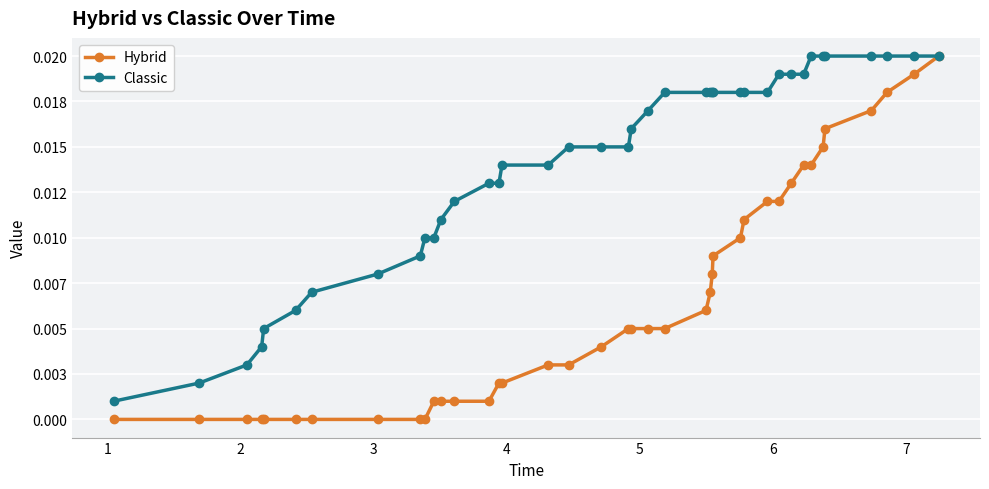

Does the chart have visible grid lines?

Yes